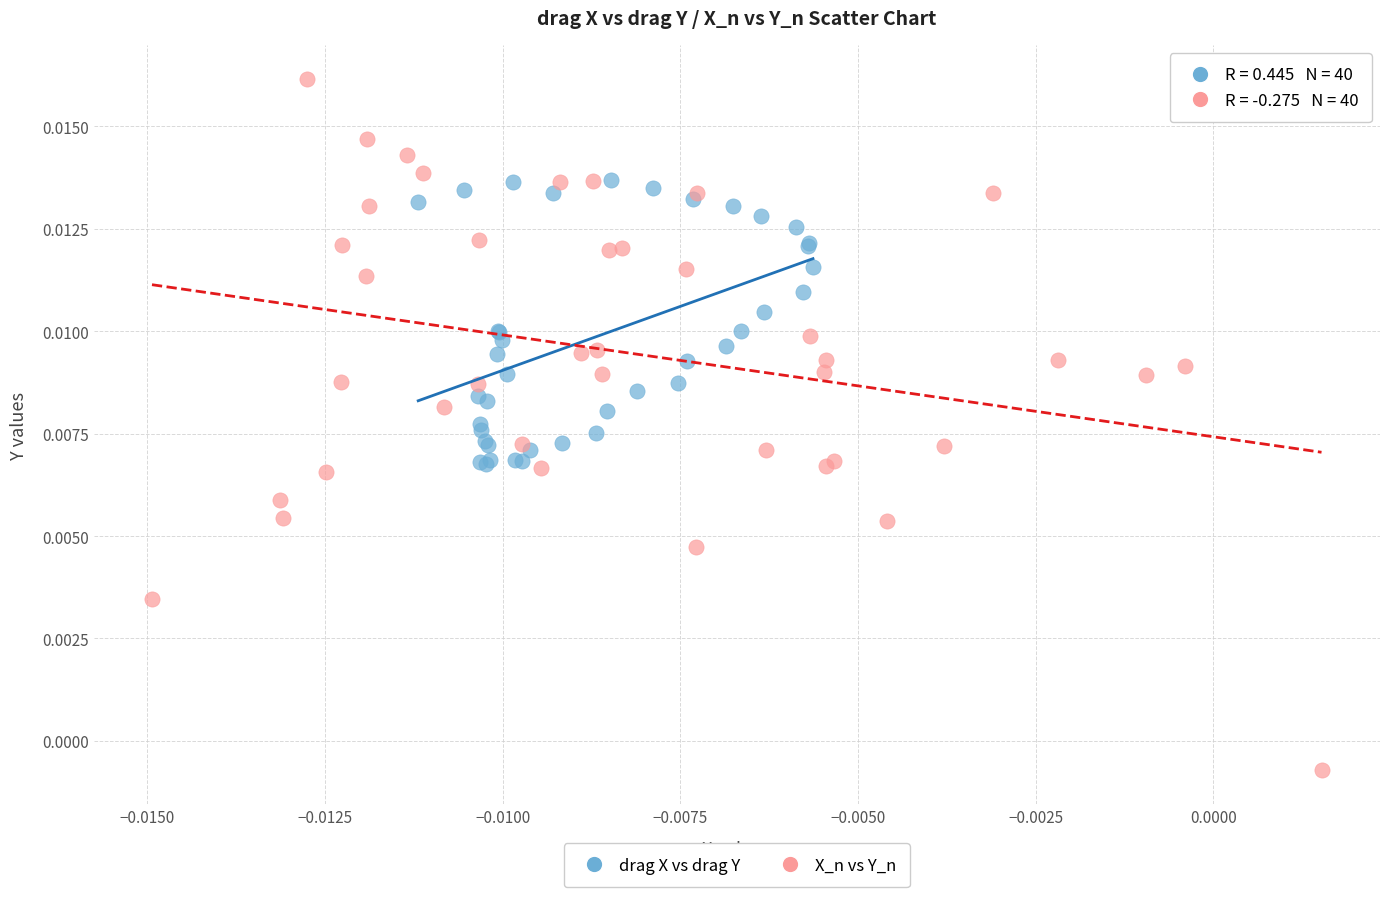

Which series reaches the minimum Y coordinate?

X_n vs Y_n